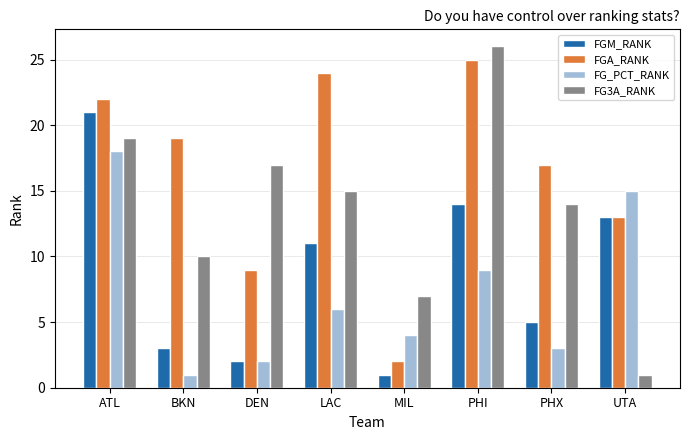

What is the value of the FG_PCT_RANK bar at the 1st from the left?

18